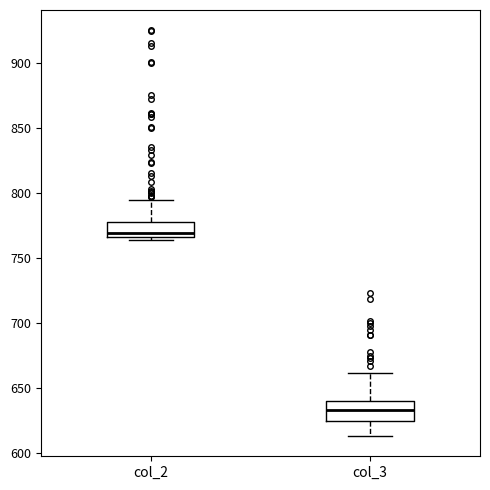

Where does the median line of the box for col_2 sit on the y-axis? The values are not printed on the chart, so give them approximately, as read against the axis.

770